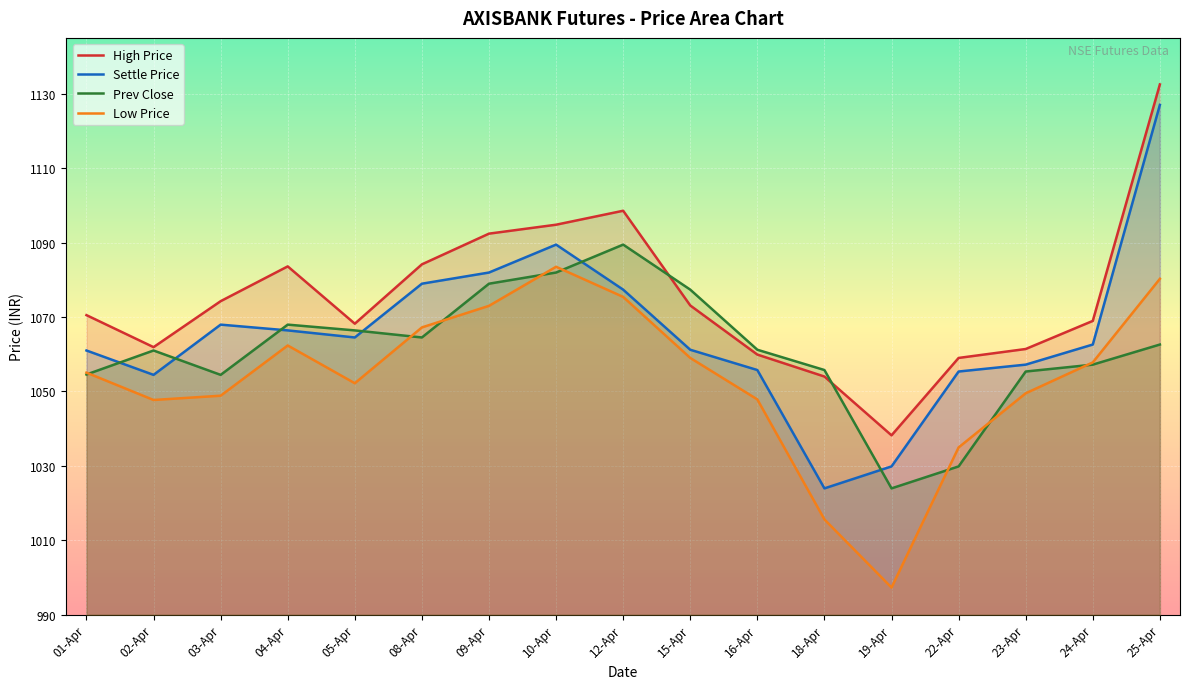

Reading left to right, transcribe all the data shown in this chart.

FH_TRADE_HIGH_PRICE: 1070.5	1061.9	1074.2	1083.6	1068.2	1084.2	1092.4	1094.8	1098.5	1073.1	1059.9	1054.0	1038.2	1059.0	1061.4	1069.0	1132.5
FH_SETTLE_PRICE: 1061.0	1054.5	1068.0	1066.4	1064.5	1079.0	1082.0	1089.5	1077.3	1061.2	1055.8	1024.0	1029.8	1055.3	1057.2	1062.6	1127.0
FH_PREV_CLS: 1054.5	1061.0	1054.5	1068.0	1066.4	1064.5	1079.0	1082.0	1089.5	1077.3	1061.2	1055.8	1024.0	1029.8	1055.3	1057.2	1062.6
FH_TRADE_LOW_PRICE: 1055.0	1047.7	1048.8	1062.3	1052.2	1067.2	1073.0	1083.5	1075.4	1059.0	1047.8	1015.6	997.3	1035.0	1049.5	1057.8	1080.2